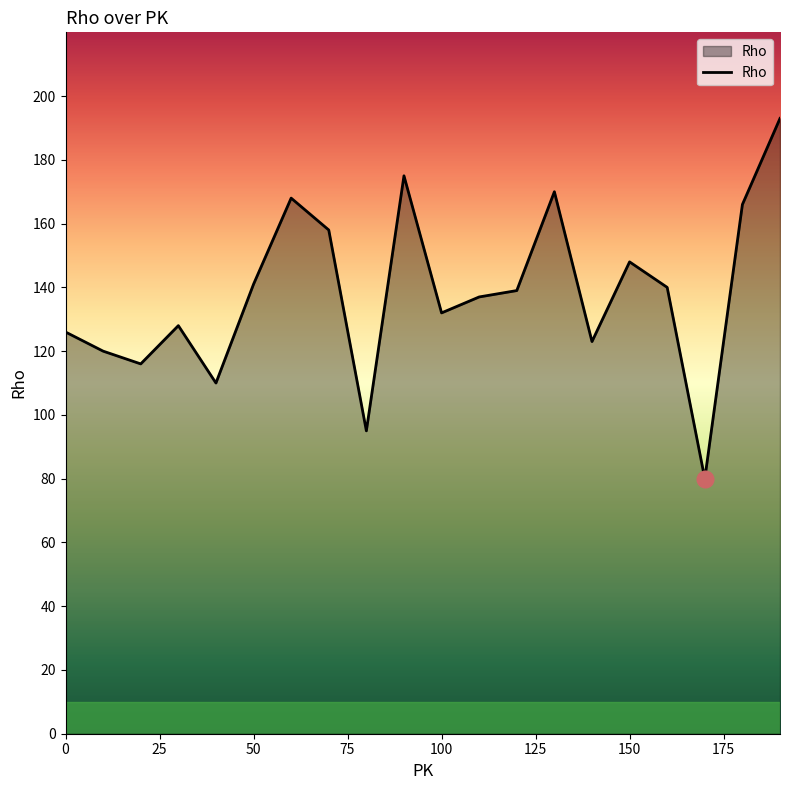

Reading right to left, transcribe all the data shown in this chart.

193	166	80	140	148	123	170	139	137	132	175	95	158	168	141	110	128	116	120	126